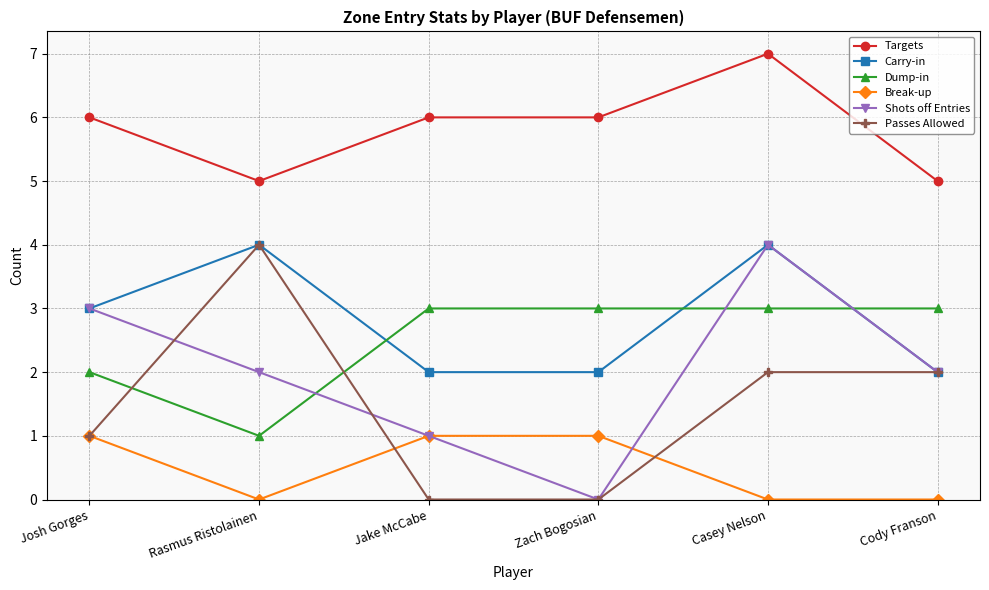

At which category is the sum across all series the highest?

Casey Nelson